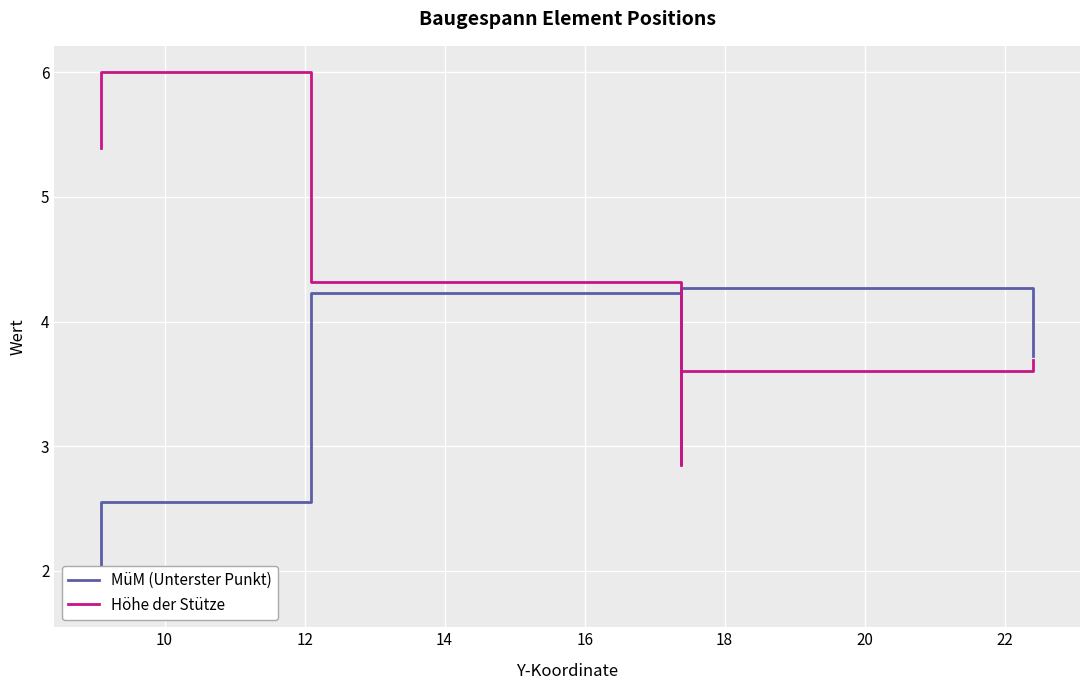

What is the sum of all Höhe der Stütze values?

31.2